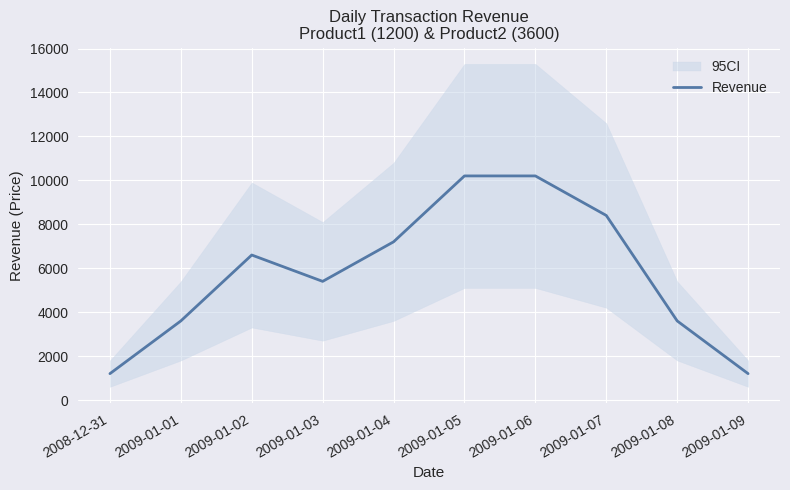

What is the ratio of the value at 2009-01-05 to the value at 2009-01-07?

1.2